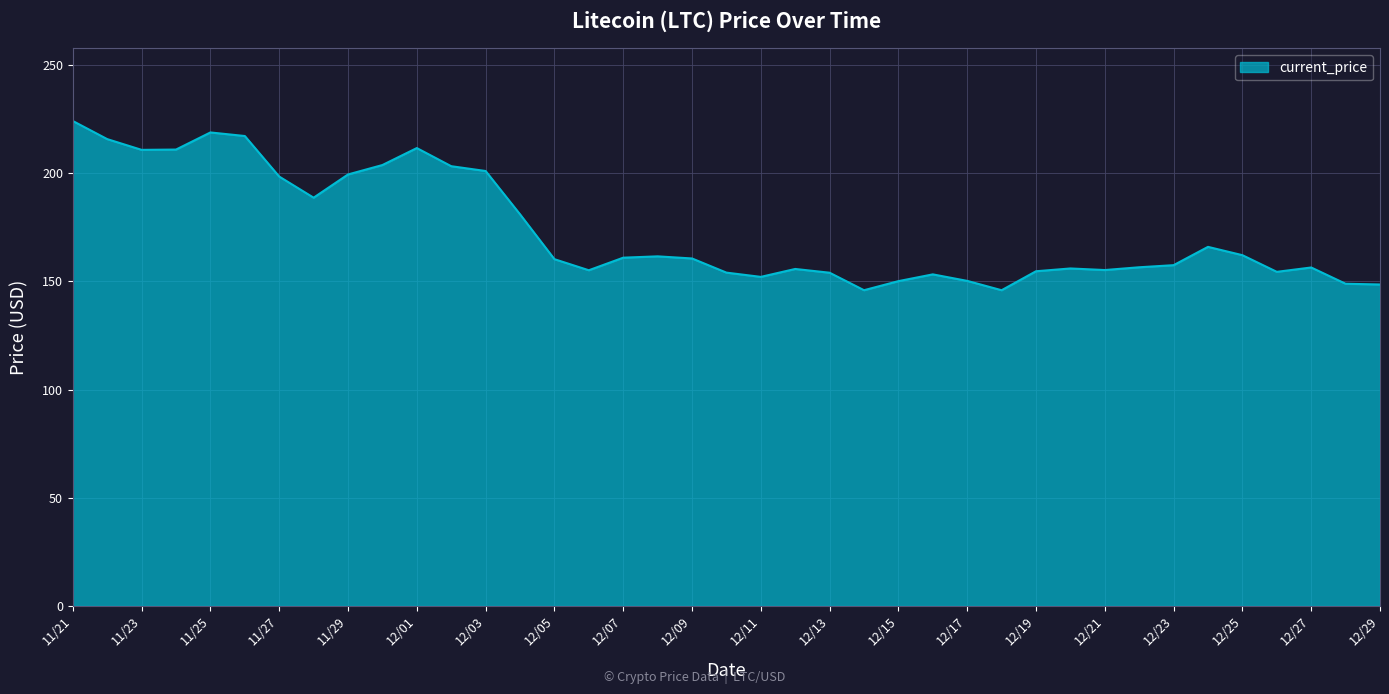

What is the difference between the maximum and minimum values?

78.2